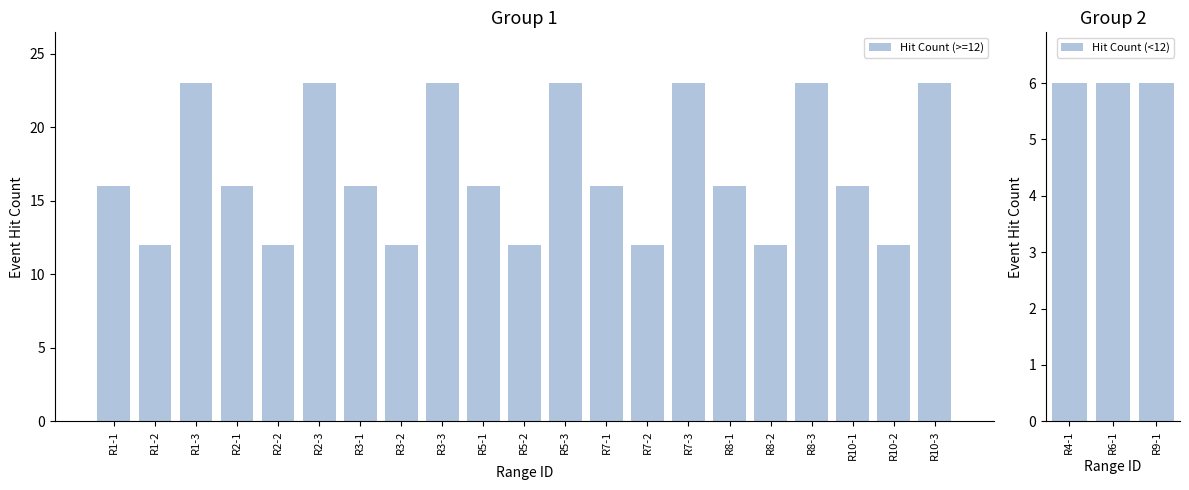

Reading left to right, list all the values displayed in this chart.

R1-1=16	R1-2=12	R1-3=23	R2-1=16	R2-2=12	R2-3=23	R3-1=16	R3-2=12	R3-3=23	R4-1=6	R5-1=16	R5-2=12	R5-3=23	R6-1=6	R7-1=16	R7-2=12	R7-3=23	R8-1=16	R8-2=12	R8-3=23	R9-1=6	R10-1=16	R10-2=12	R10-3=23